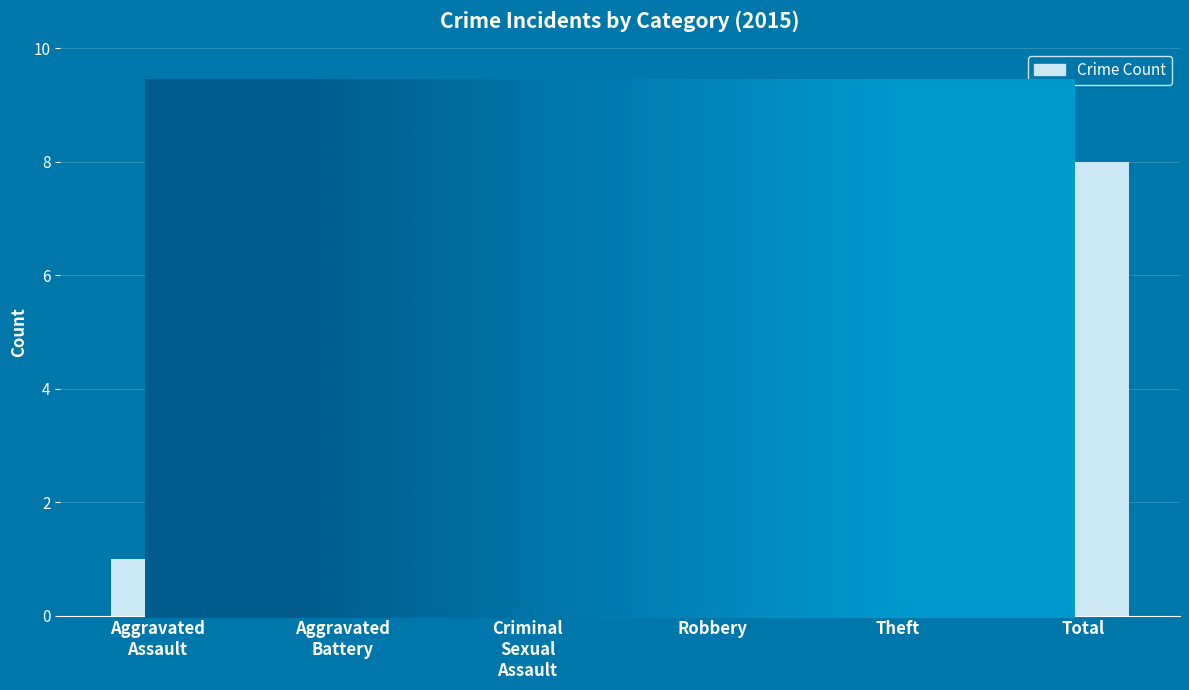

What is the label of the 2nd bar from the right?

Theft